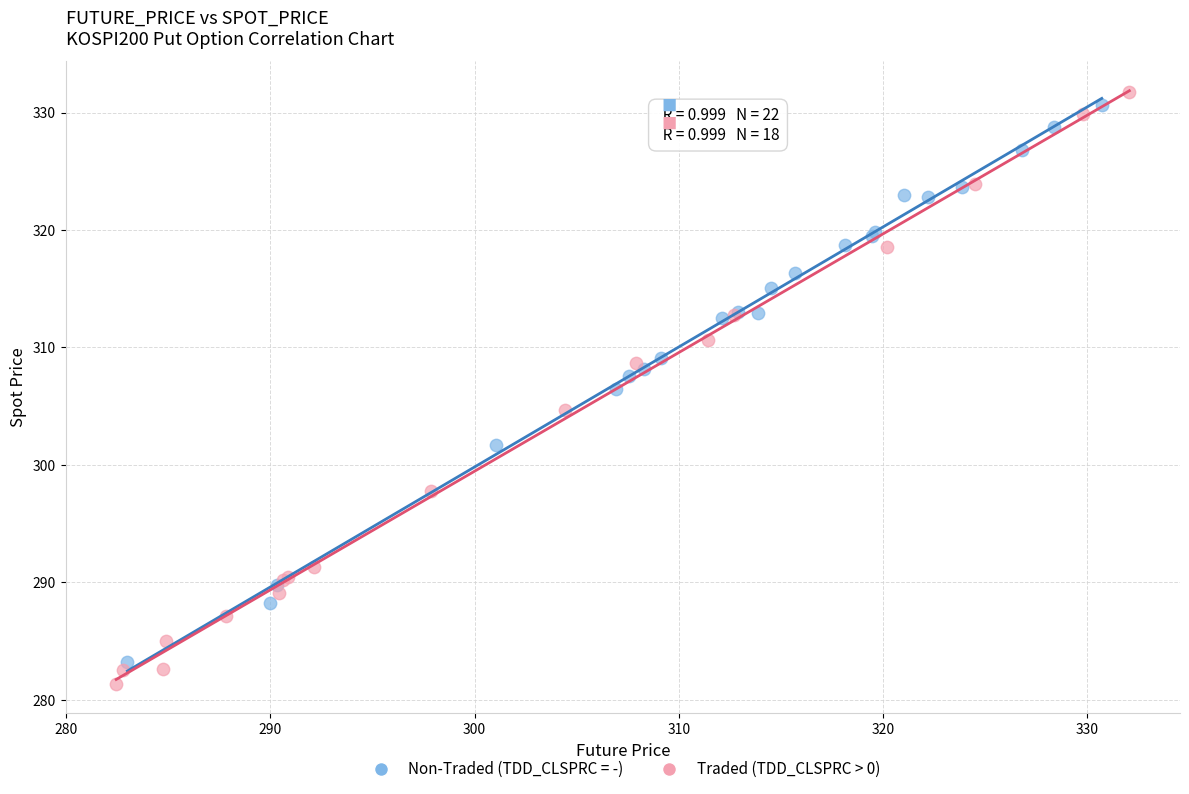

Which series has the widest spread of Y values?

Traded (TDD_CLSPRC > 0)